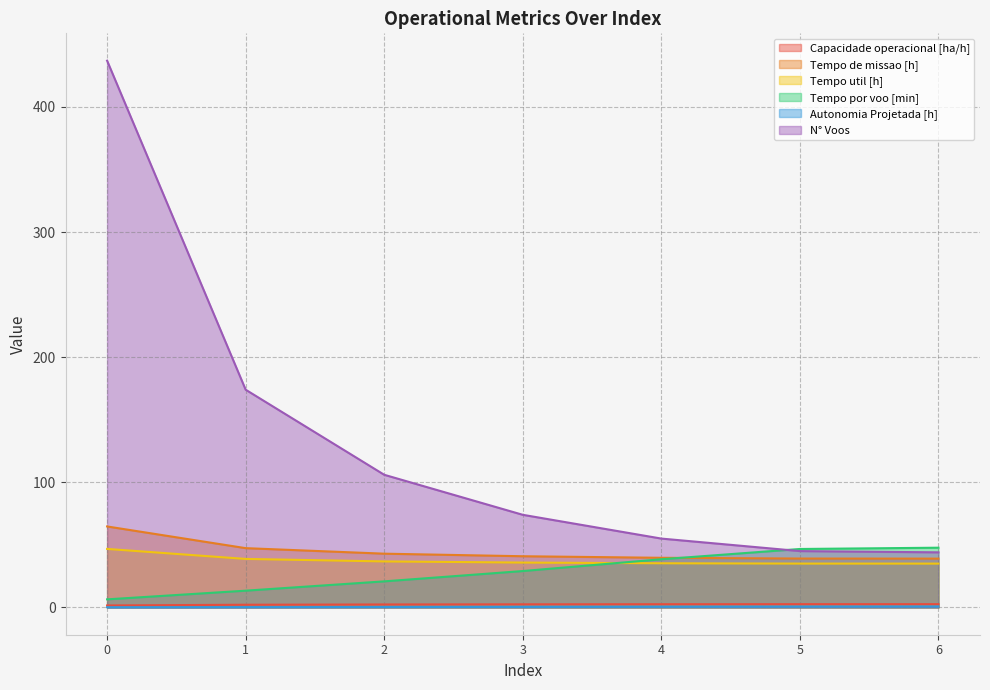

What is the difference between the second highest and second lowest values in the Tempo util [h] series?

3.7